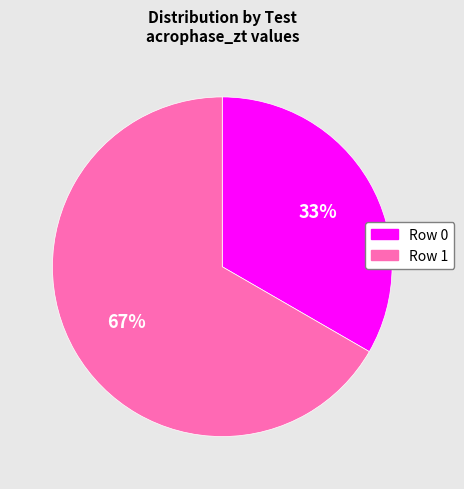

To the nearest percent, what percentage of the pie is Row 1?

67%